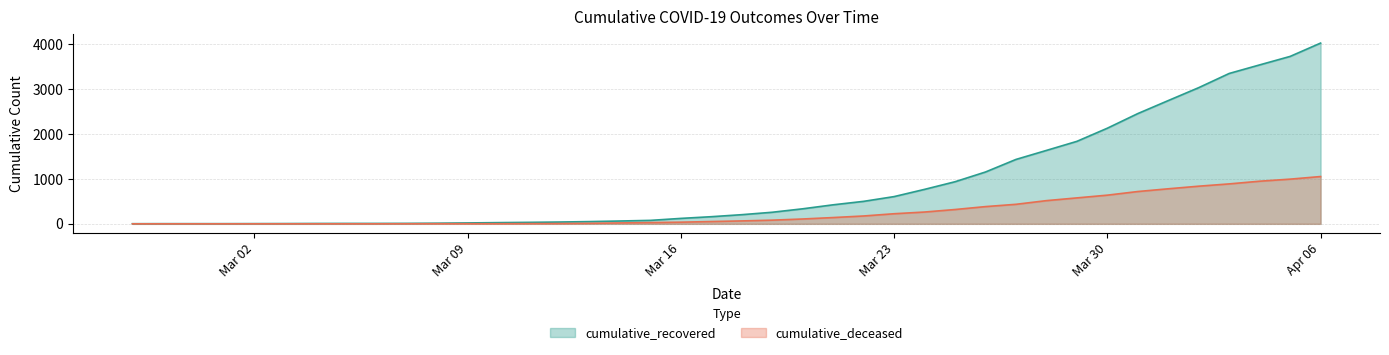

At which label does cumulative_deceased first exceed 65?

2020-03-19